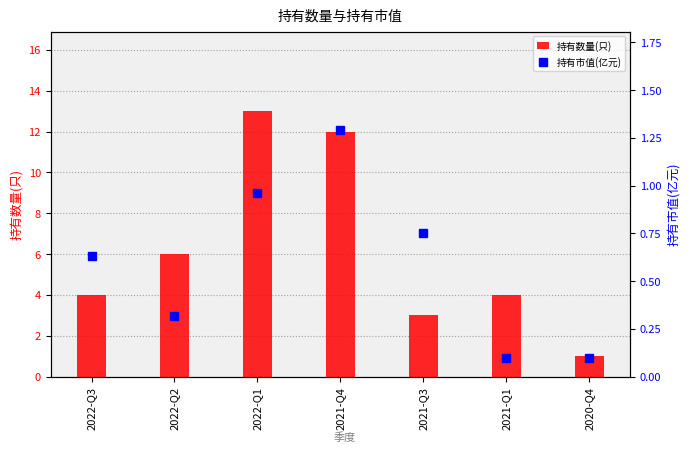

How many groups of bars are there?

7